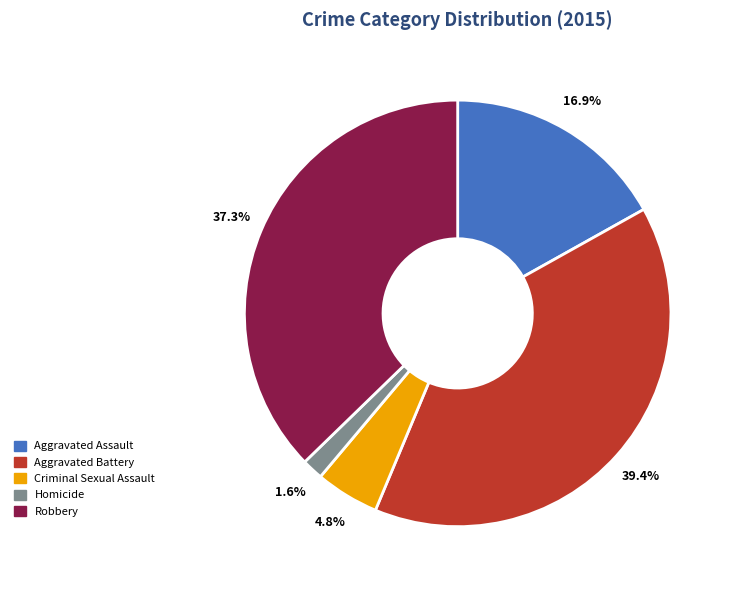

To the nearest percent, what percentage of the pie is Aggravated Assault?

17%